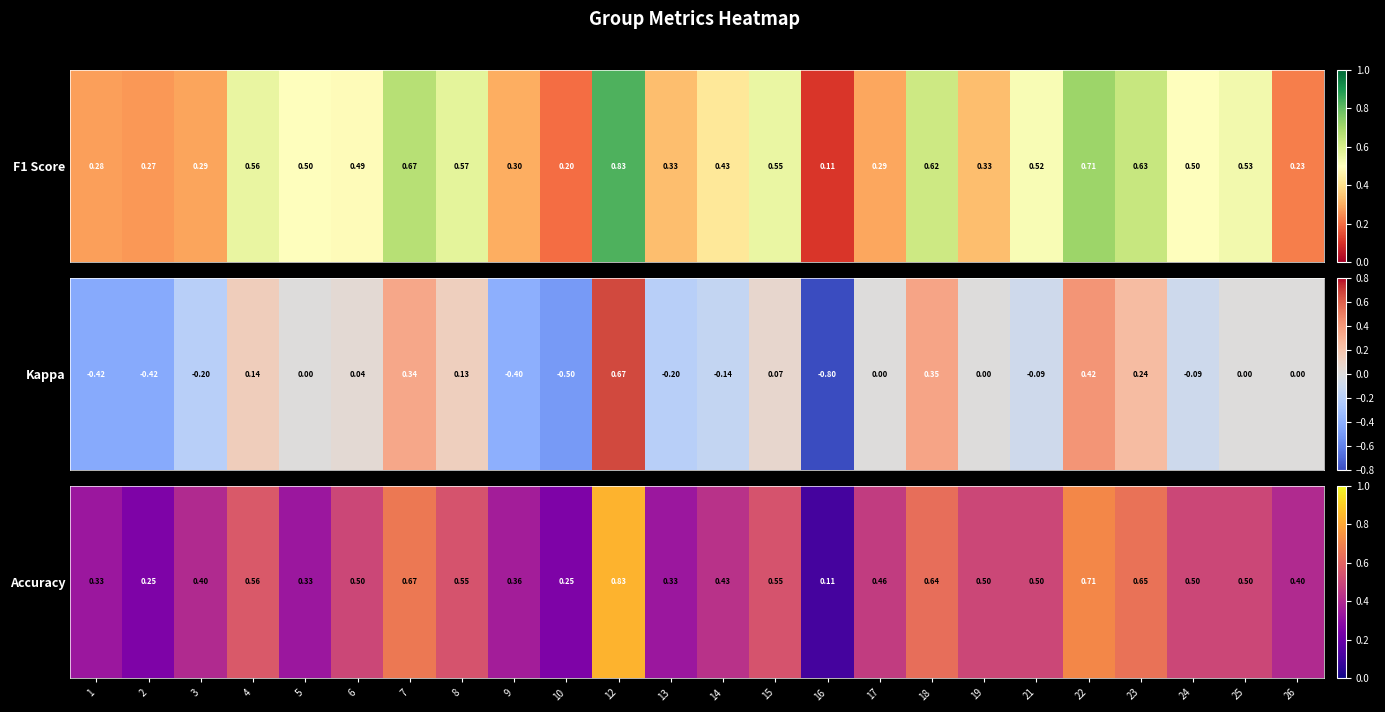

Rank the categories by value from highest to lowest.

12, 22, 7, 23, 18, 4, 8, 15, 6, 19, 21, 24, 25, 17, 14, 3, 26, 9, 1, 5, 13, 2, 10, 16